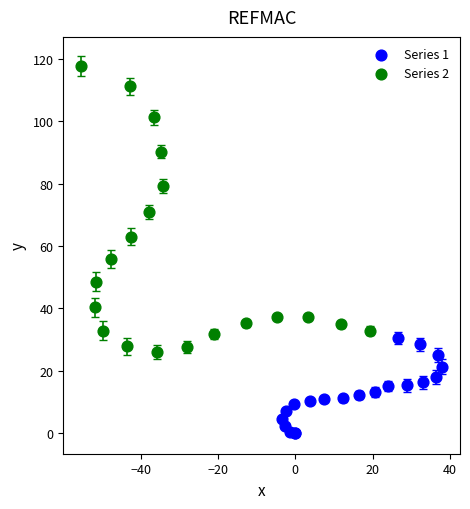

Which series reaches the minimum Y coordinate?

Series 1